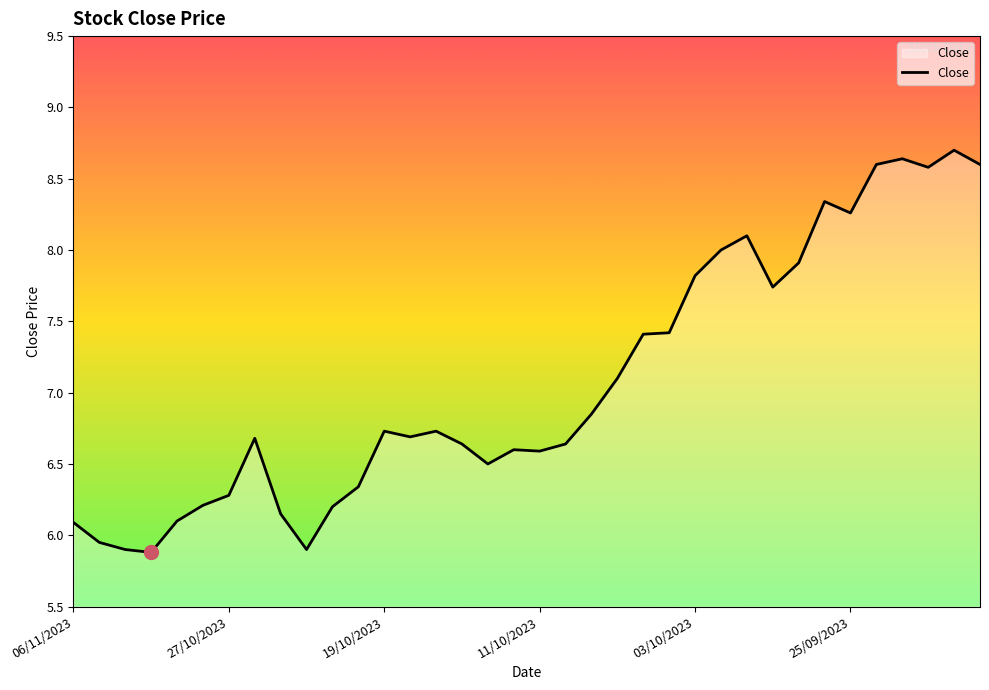

What is the difference between the maximum and minimum values?

2.8